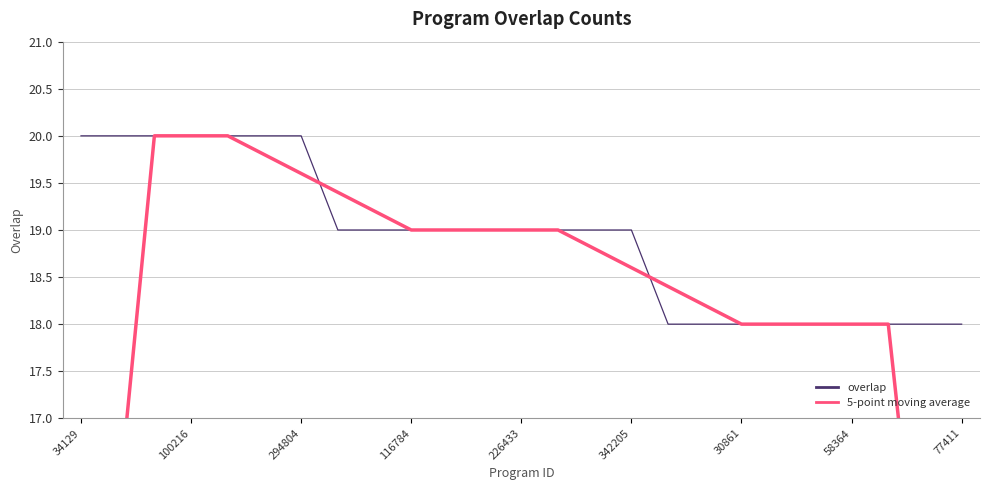

Rank the series by their average value, from lowest to highest.

5-point moving average, overlap